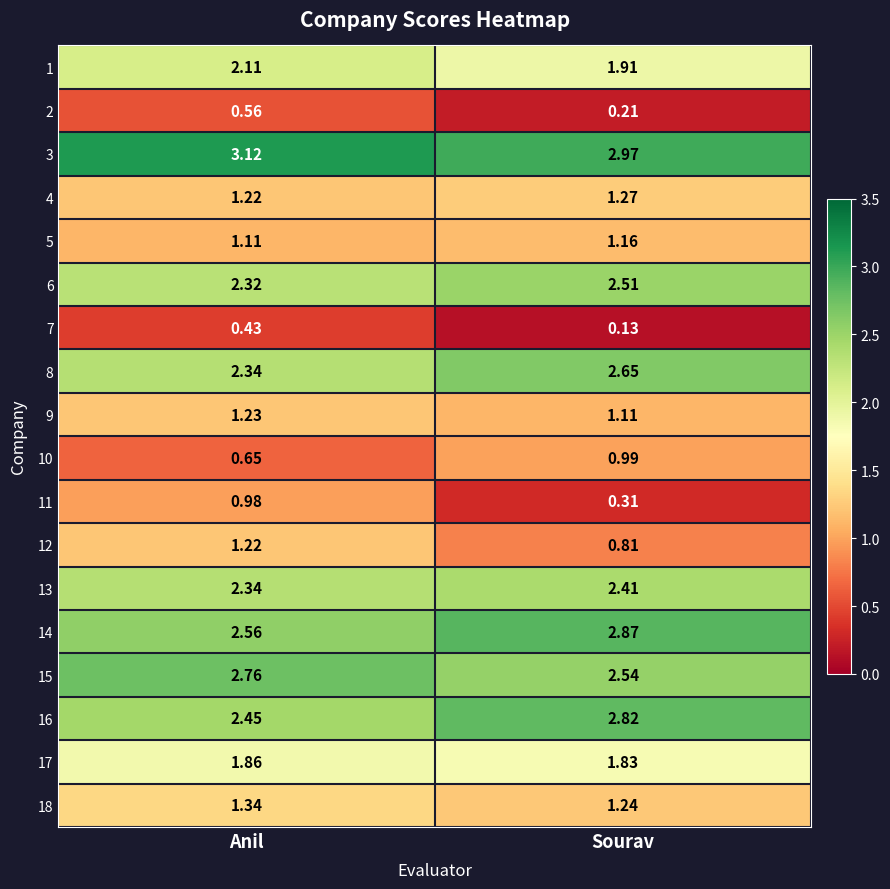

At which category is the sum across all series the highest?

Anil